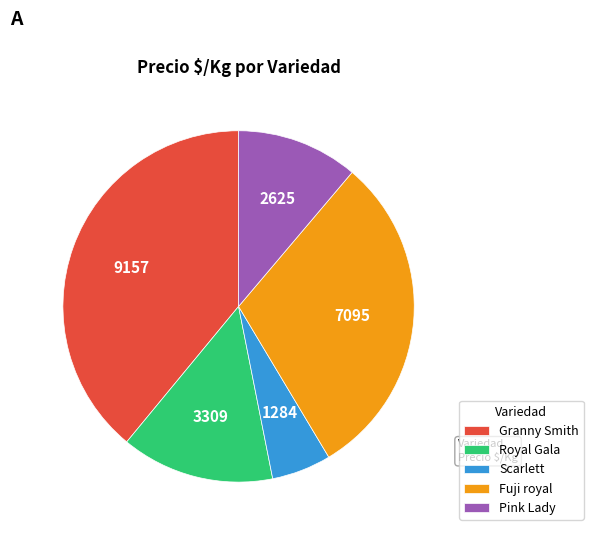

The Pink Lady slice represents 24% of the pie. True or false?

False